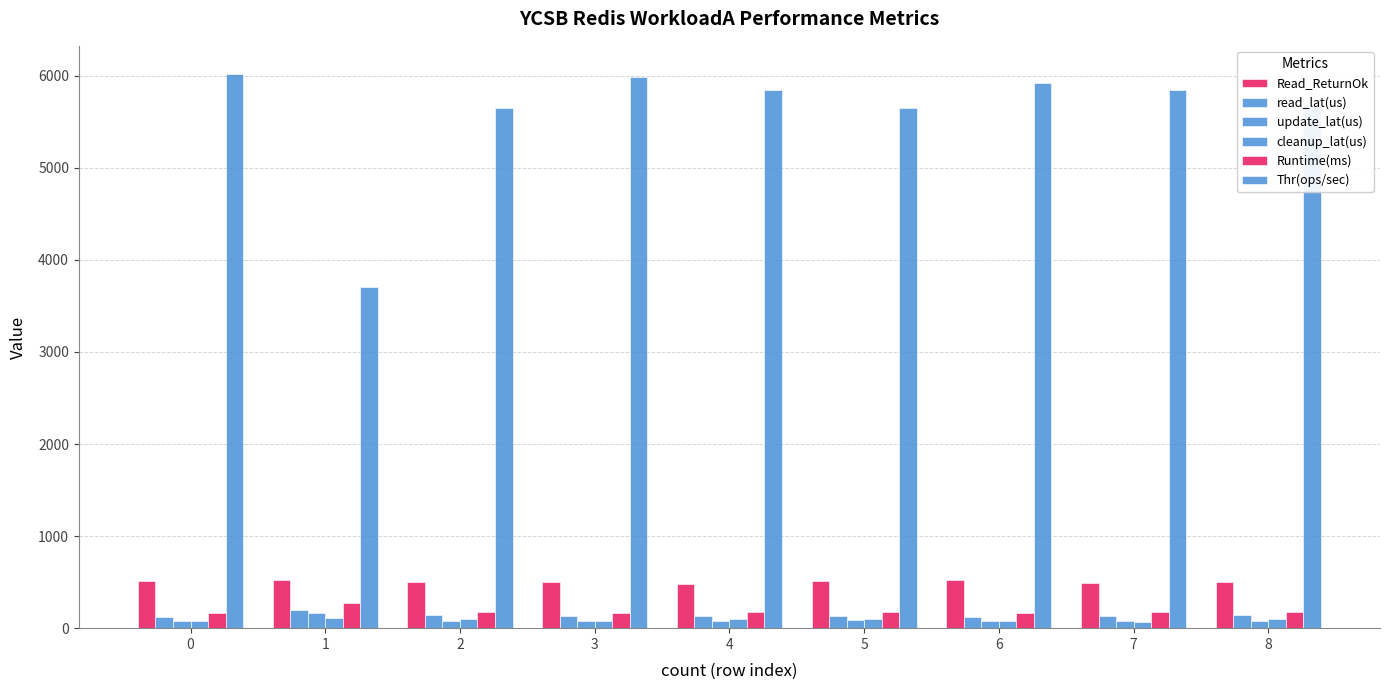

List the series in order of their peak value, highest first.

Thr(ops/sec), Read_ReturnOk, Runtime(ms), read_lat(us), update_lat(us), cleanup_lat(us)